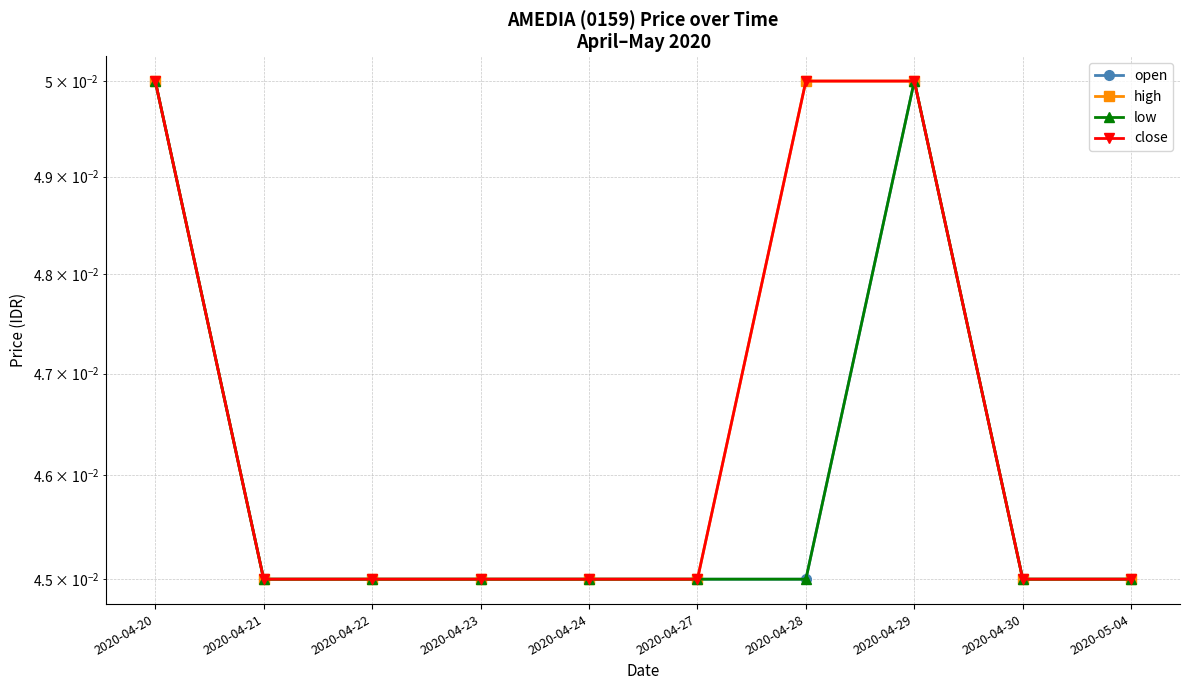

What is the sum of all low values?

0.5